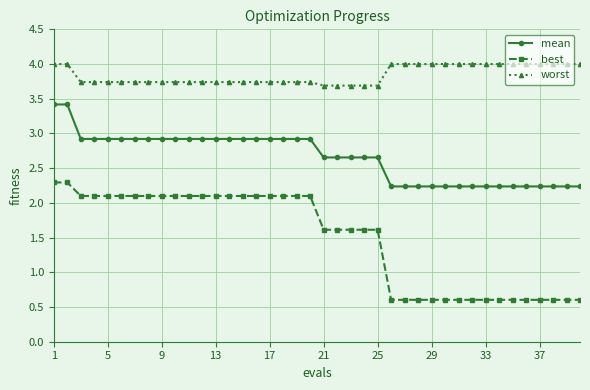

At how many categories does at least one series exceed 2?

40